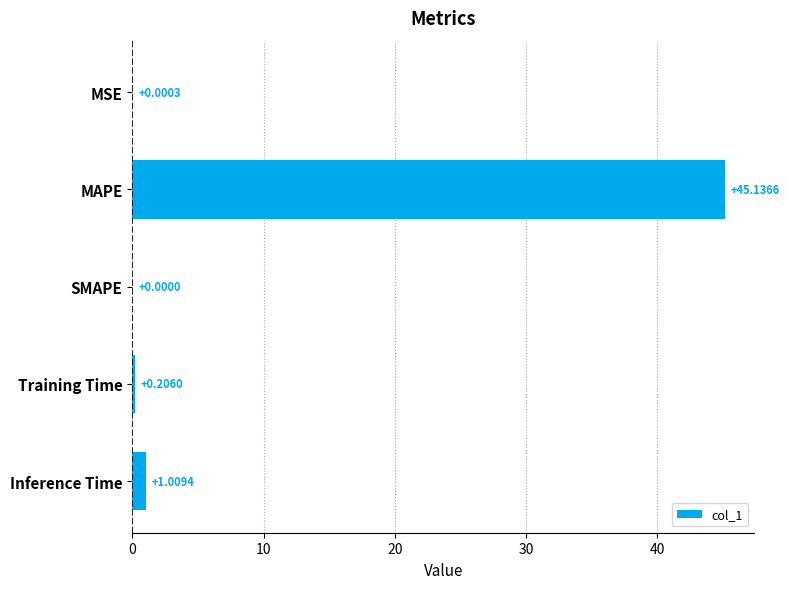

Which category has the highest value across all series?

MAPE